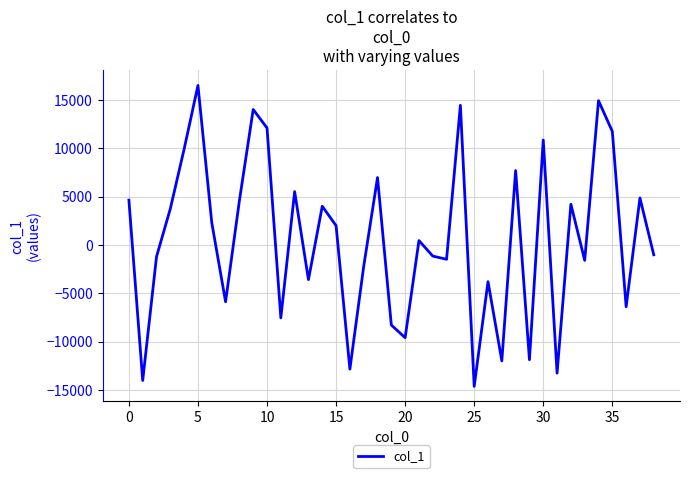

What is the difference between the maximum and minimum values?

31155.2